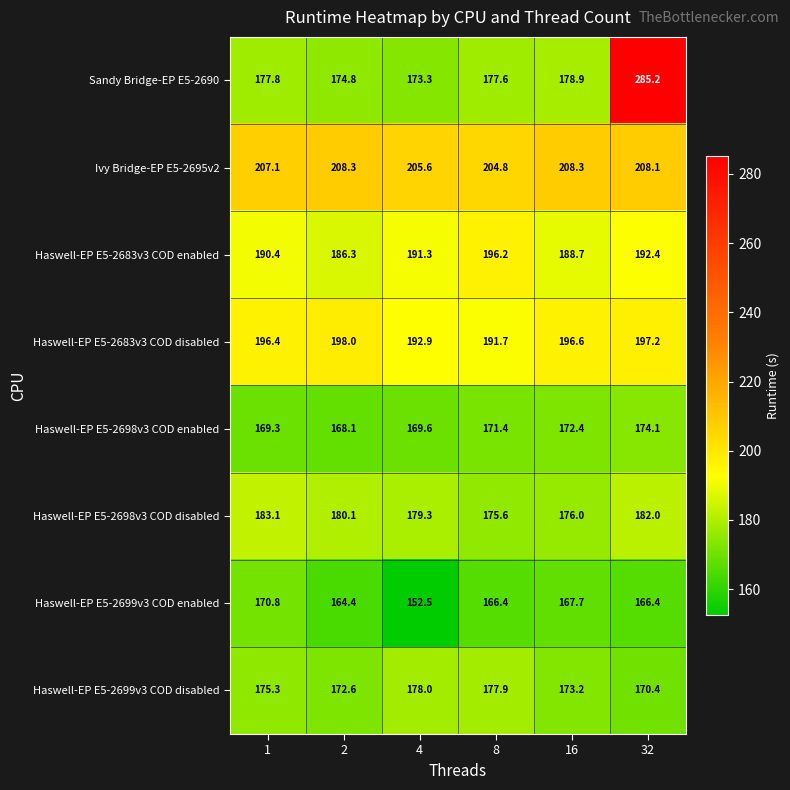

At which label is Ivy Bridge-EP E5-2695v2 closest to 206?

4